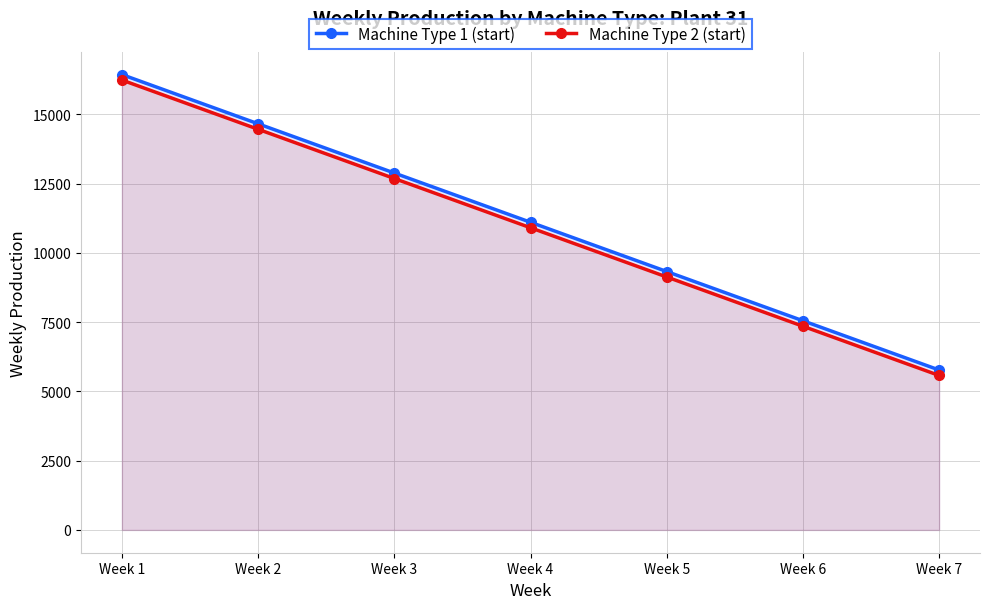

How many lines are shown in the chart?

2